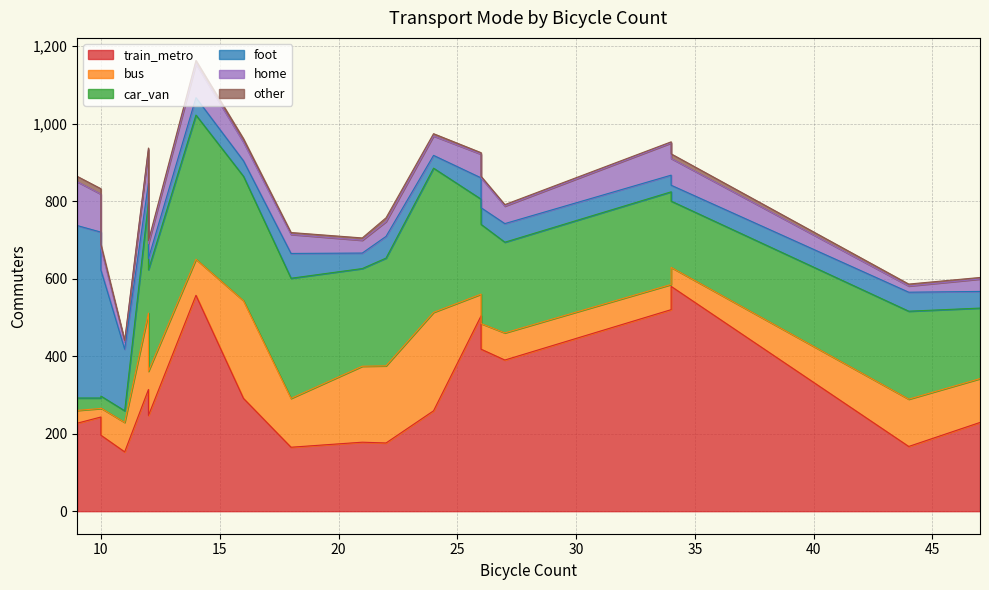

The bus series shows 51 at 14. True or false?

False